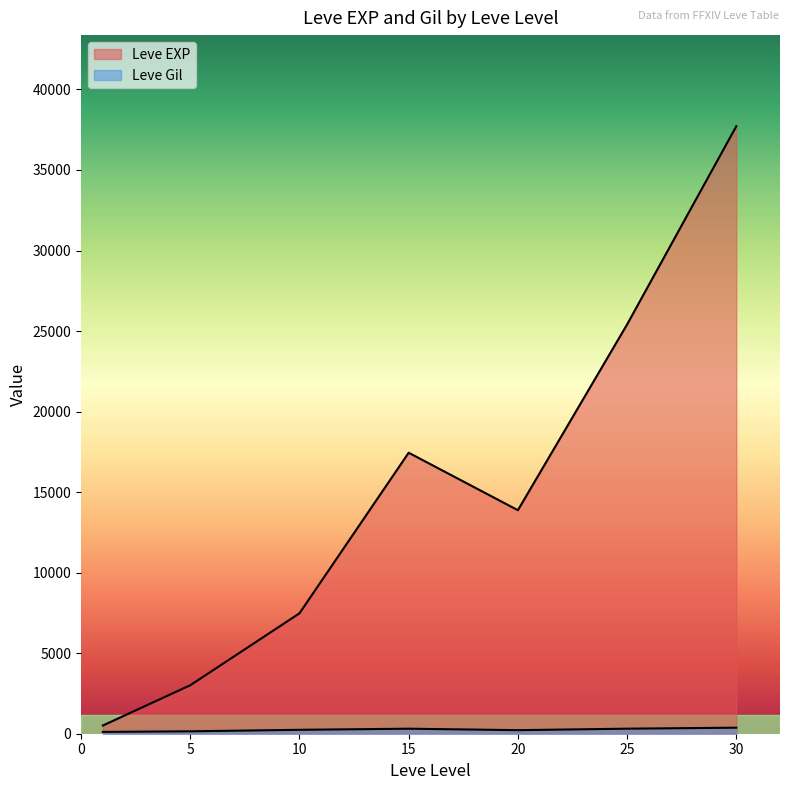

Does the chart have visible grid lines?

No